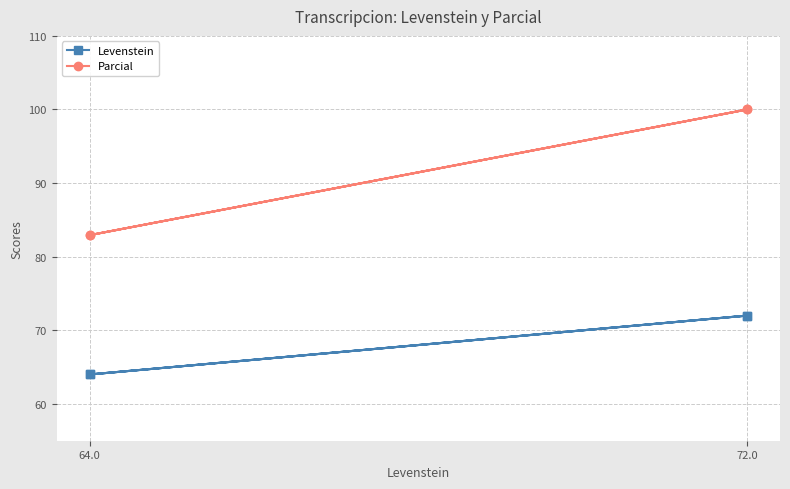

Which series has the largest range (max minus min)?

Parcial